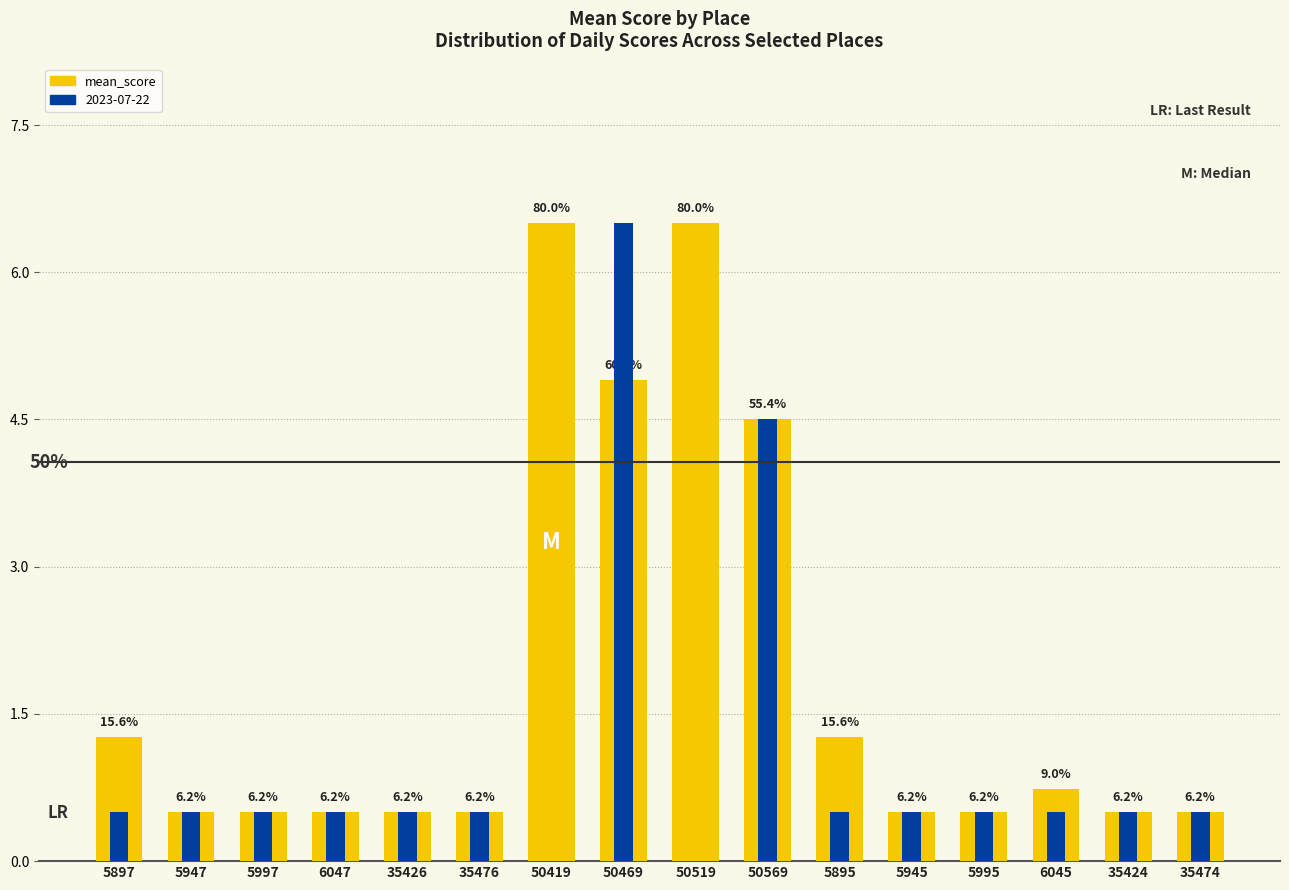

At which category does the chart reach its minimum across all series?

5947